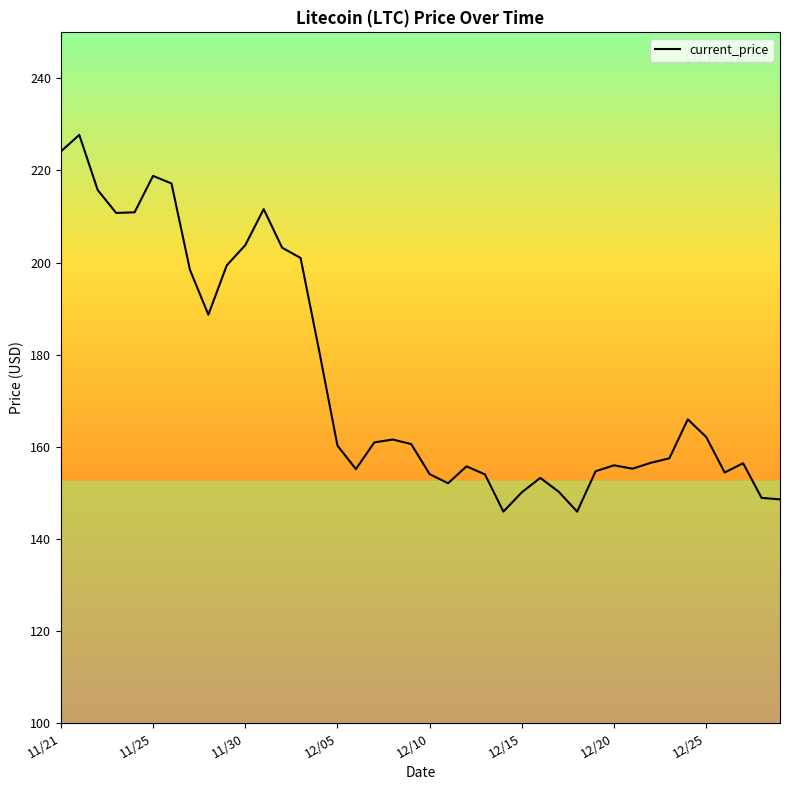

What is the maximum value shown in the chart?

227.7